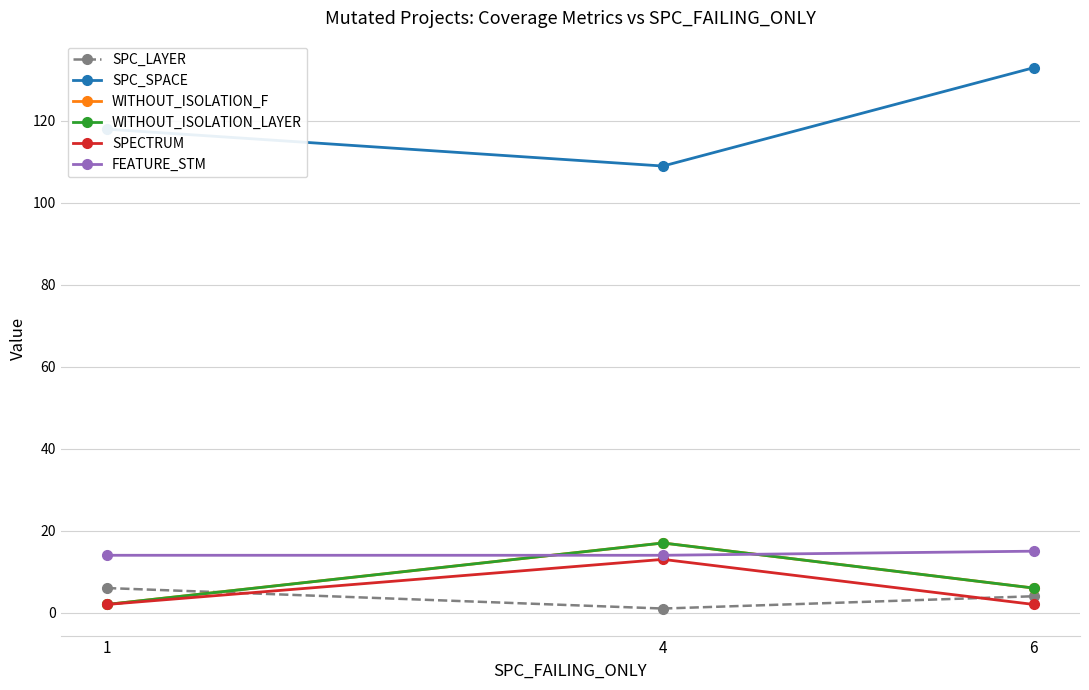

Does the chart have visible grid lines?

Yes